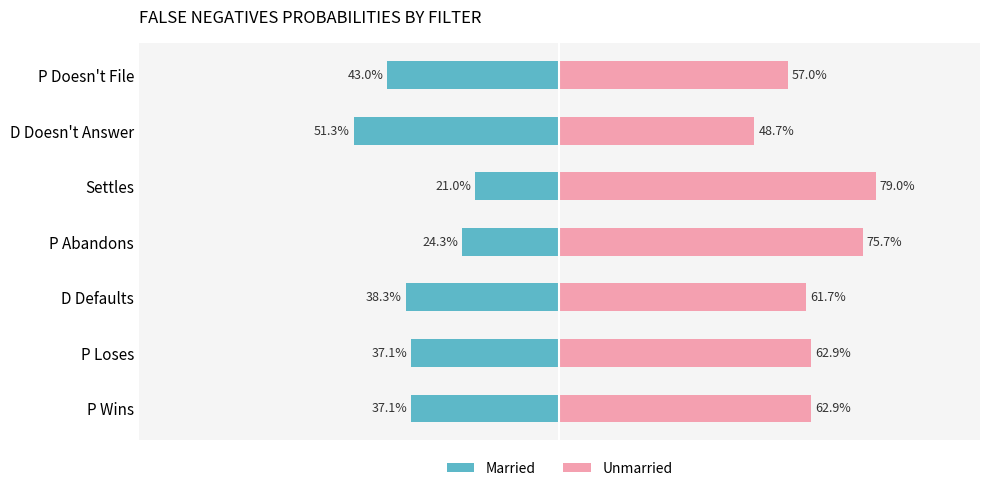

Is it true that Married equals -21.0 at Settles?

True